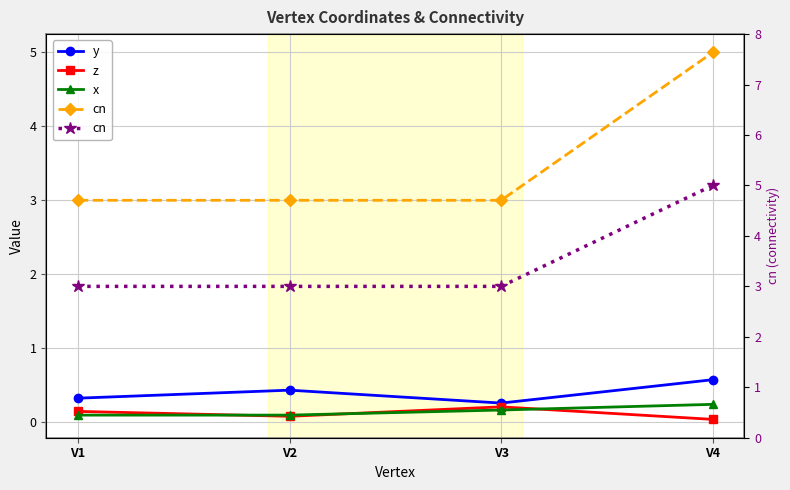

What is the difference between the z values at V2 and V1?

0.1